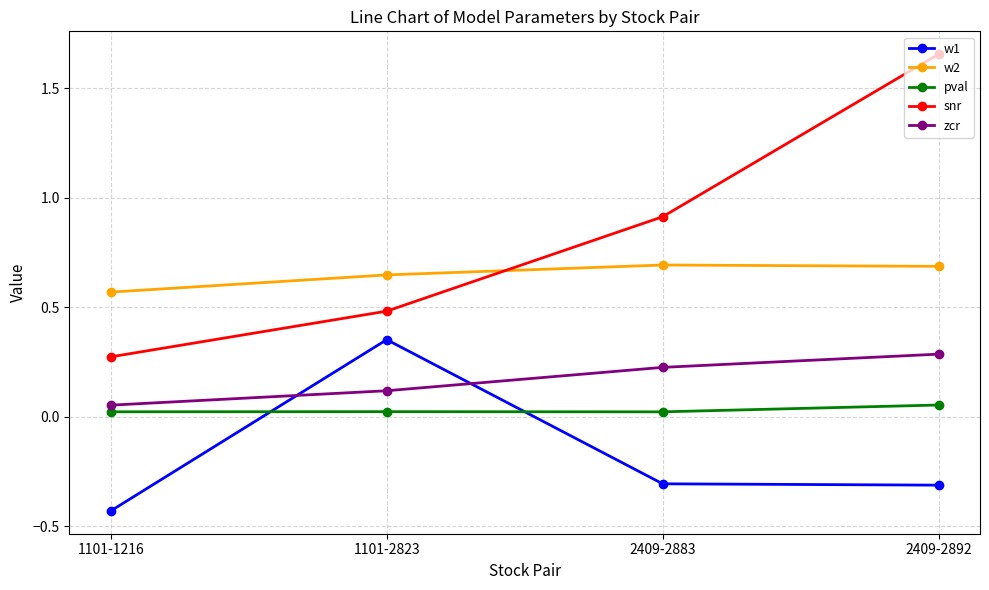

Which series has the largest range (max minus min)?

snr